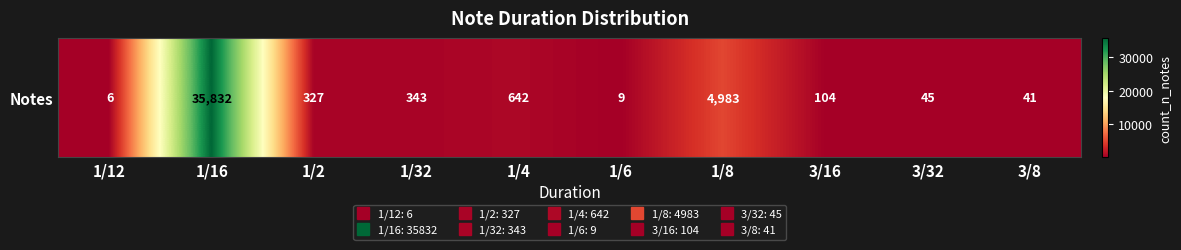

Reading right to left, transcribe all the data shown in this chart.

3/8=41	3/32=45	3/16=104	1/8=4983	1/6=9	1/4=642	1/32=343	1/2=327	1/16=35832	1/12=6